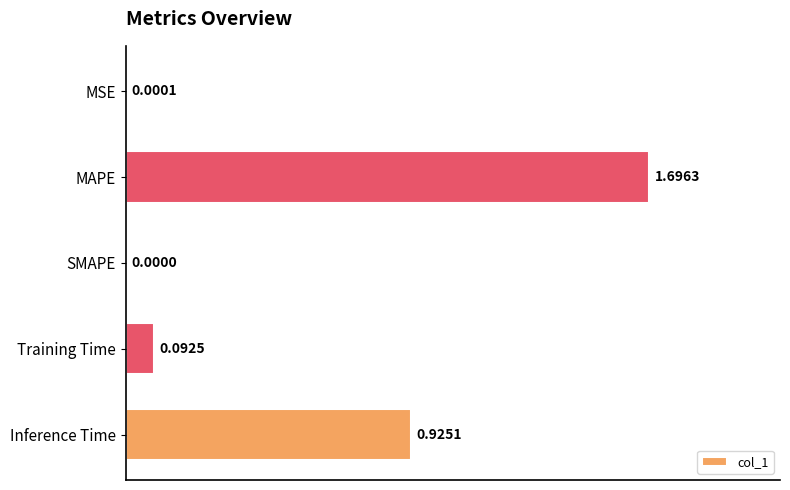

Which label corresponds to the largest value in the chart?

MAPE